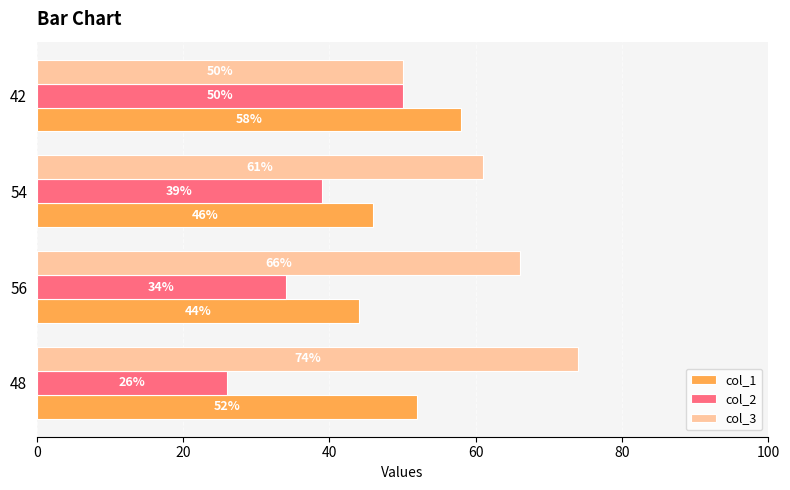

What is the sum of all col_3 values?

251